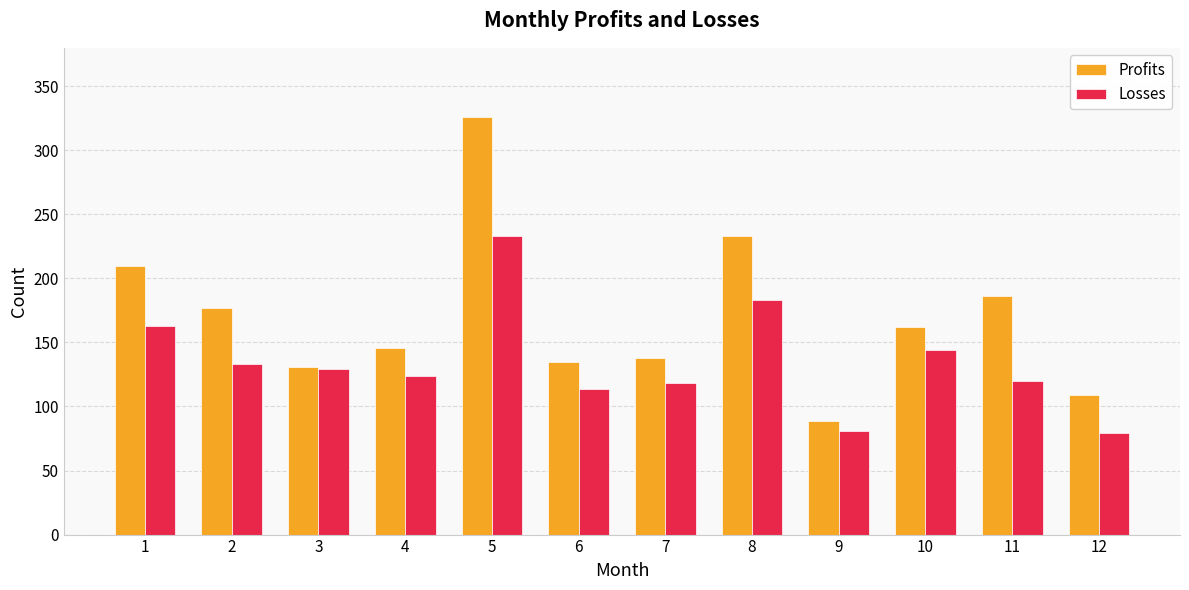

Which series has the widest spread of values?

Profits